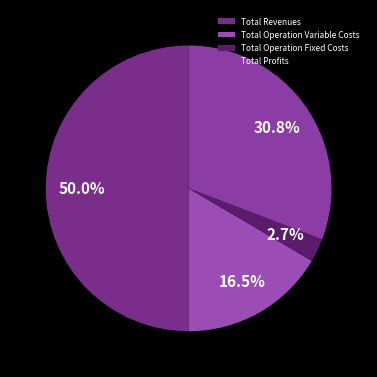

To the nearest percent, what is the average slice percentage?

25%